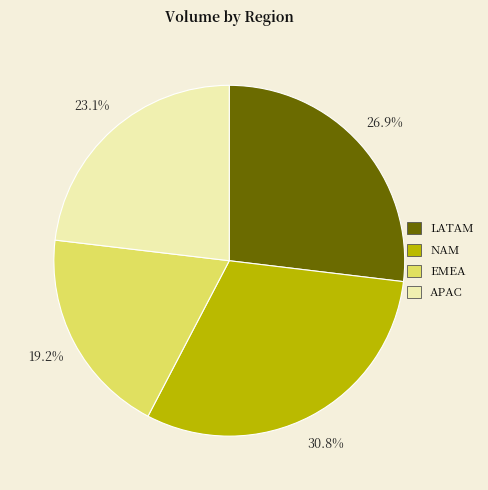

What is the largest slice in the pie chart?

NAM